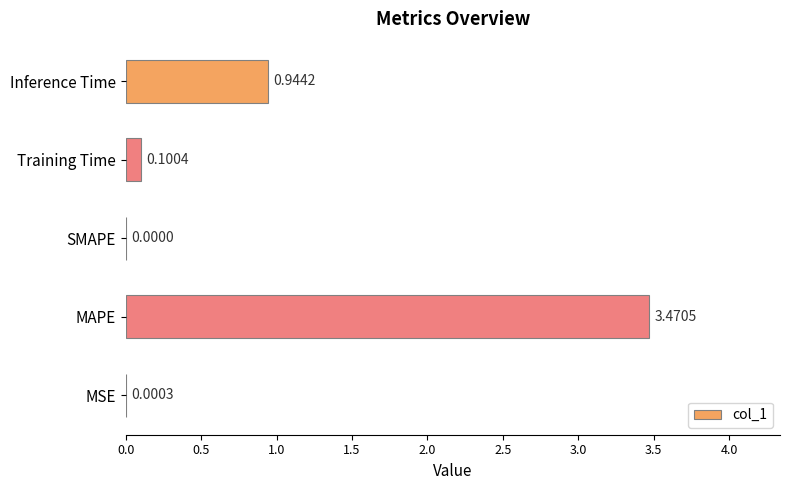

What is the sum of the values at MAPE and Inference Time?

4.4